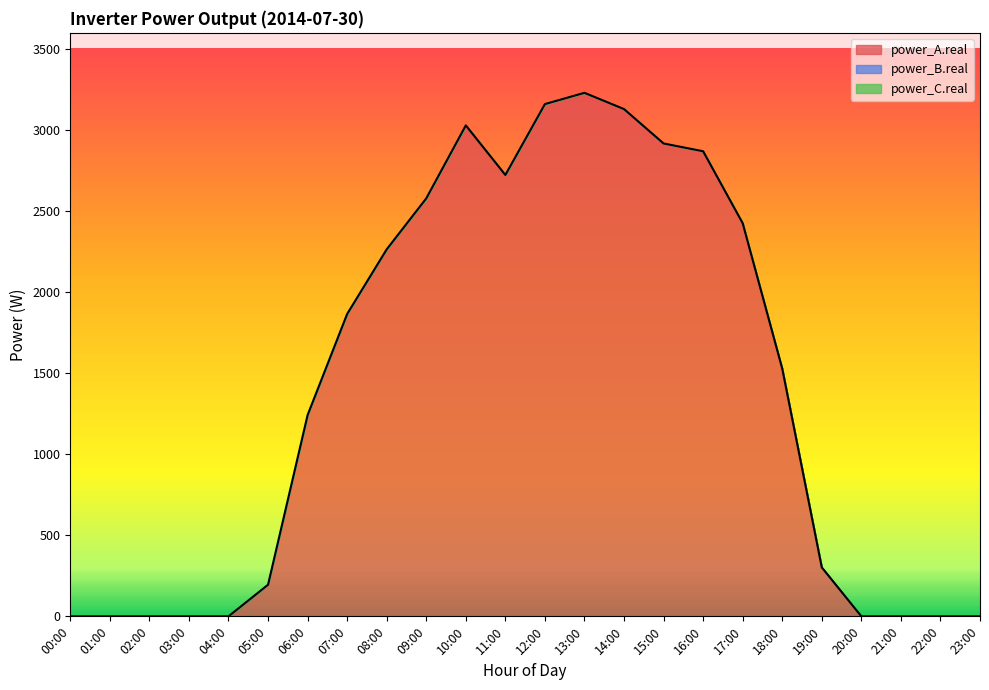

Between 03:00 and 06:00, which is larger?

06:00